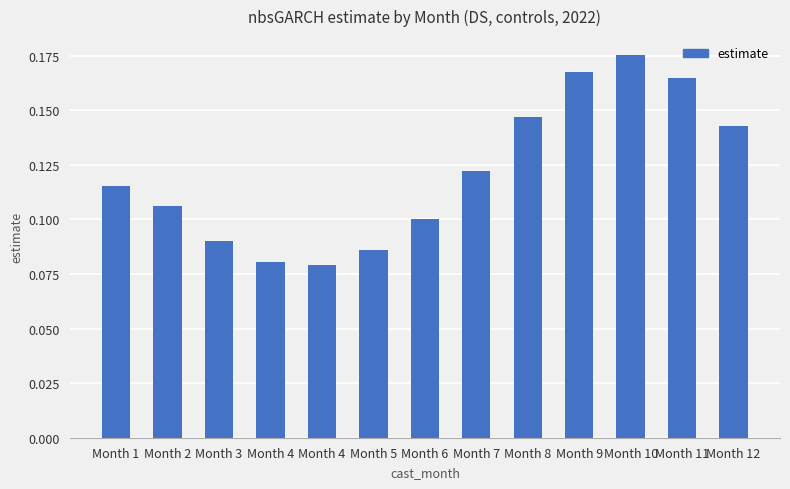

How many bars are there in total?

13